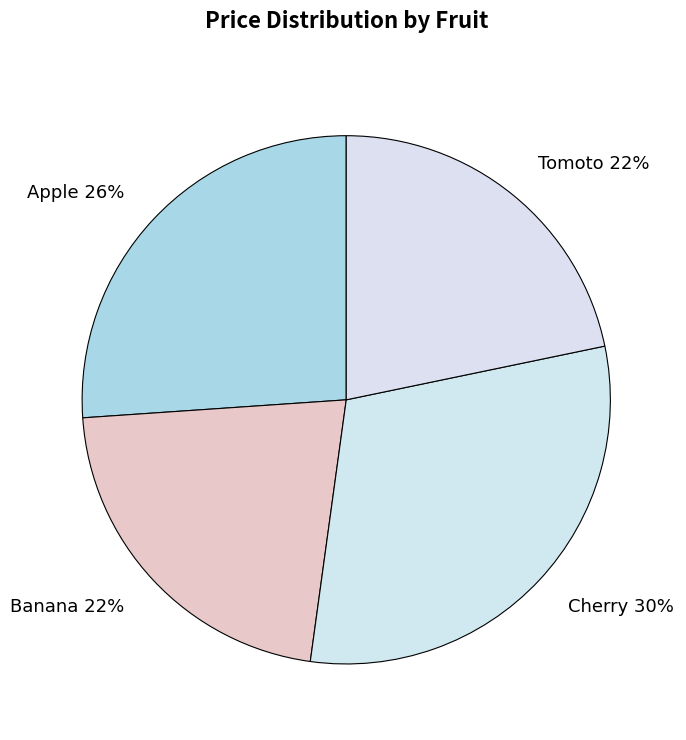

Which category has the biggest portion of the pie?

Cherry